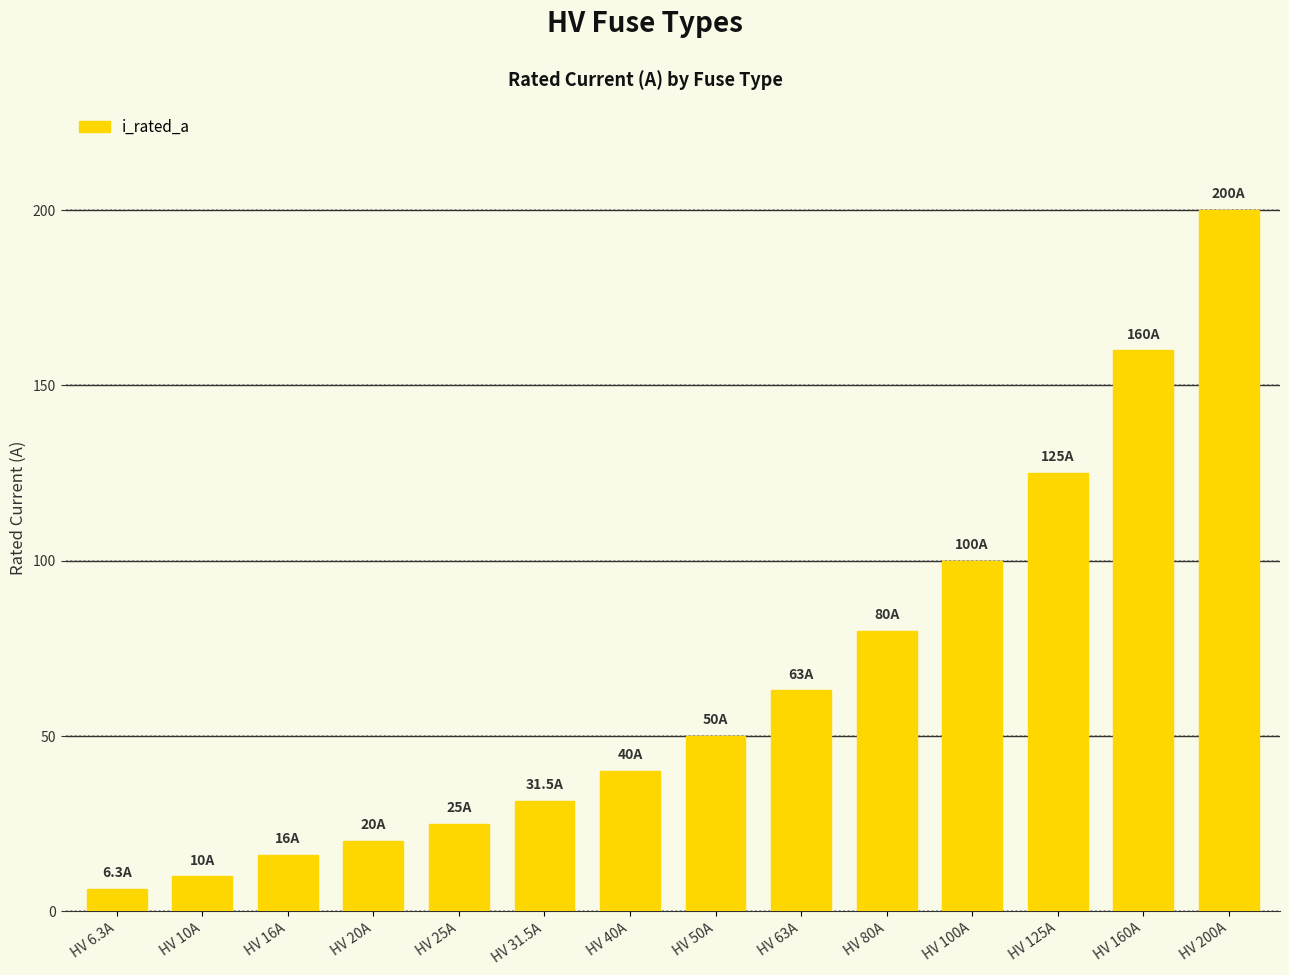

What position from the left is HV 6.3A?

1